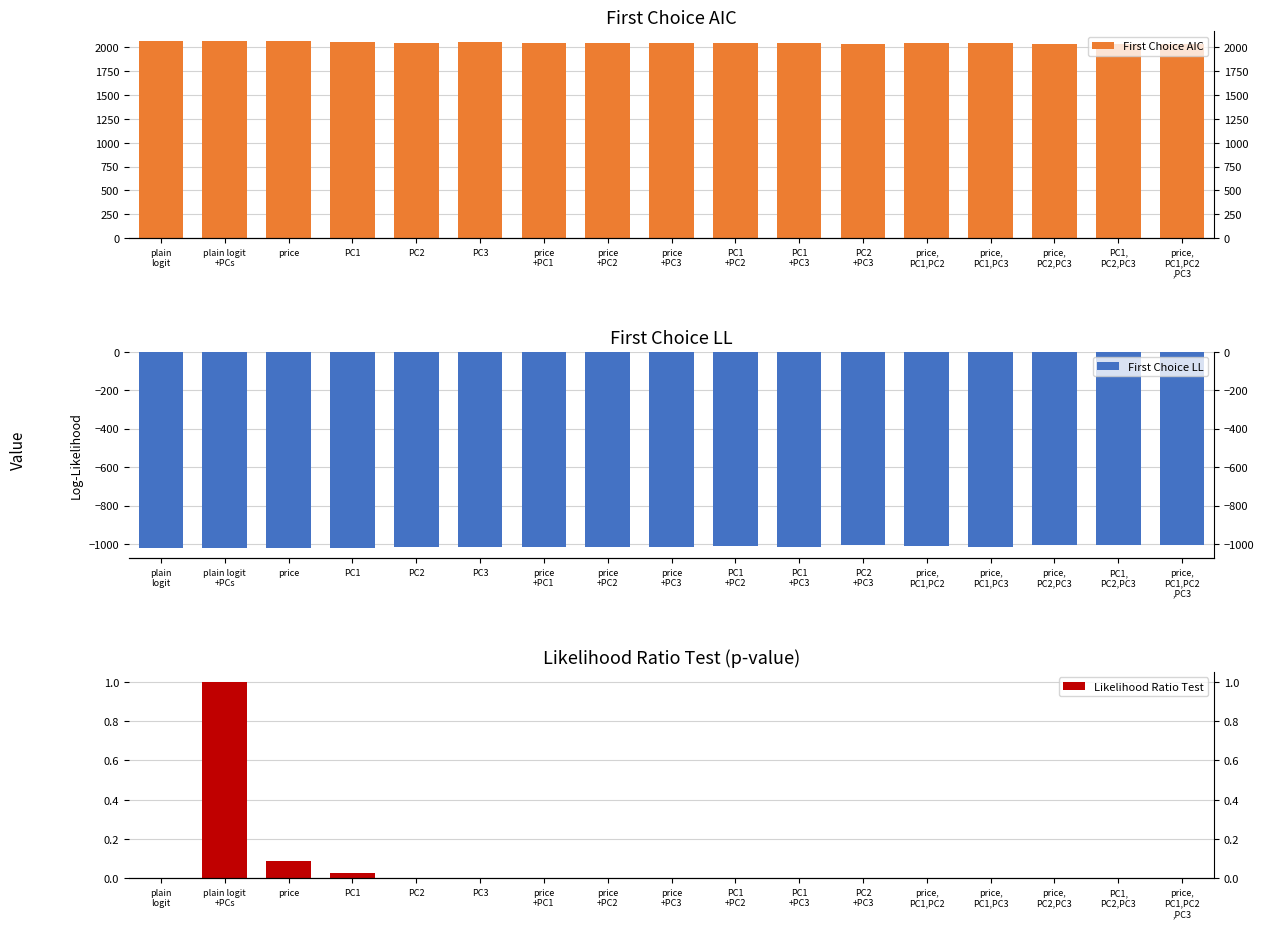

What is the sum of the First Choice AIC values at PC3 and price,
PC1,PC2
,PC3?

4081.7